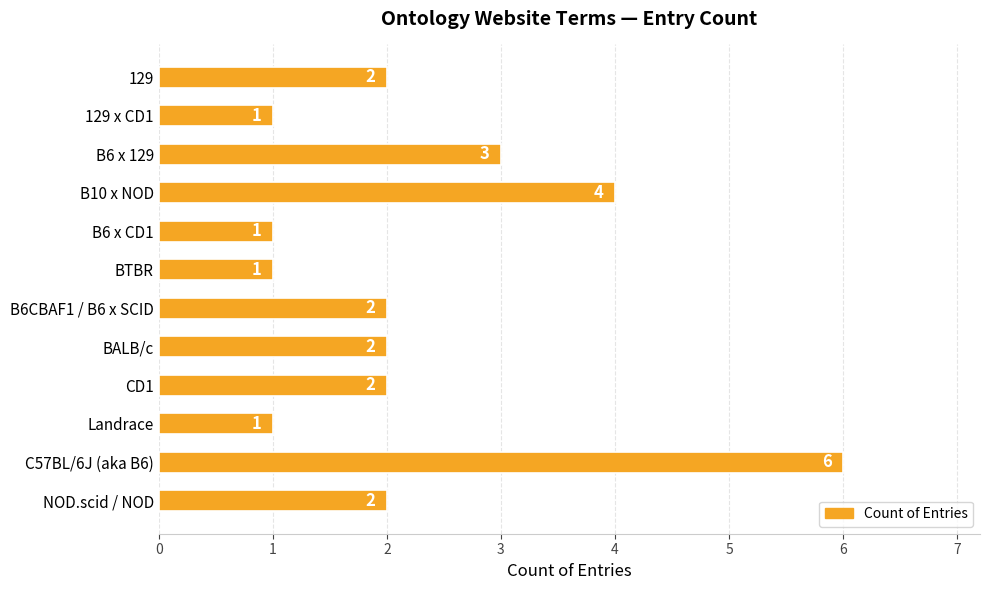

Reading top to bottom, transcribe all the data shown in this chart.

129=2	129 x CD1=1	B6 x 129=3	B10 x NOD=4	B6 x CD1=1	BTBR=1	B6CBAF1 / B6 x SCID=2	BALB/c=2	CD1=2	Landrace=1	C57BL/6J (aka B6)=6	NOD.scid / NOD=2